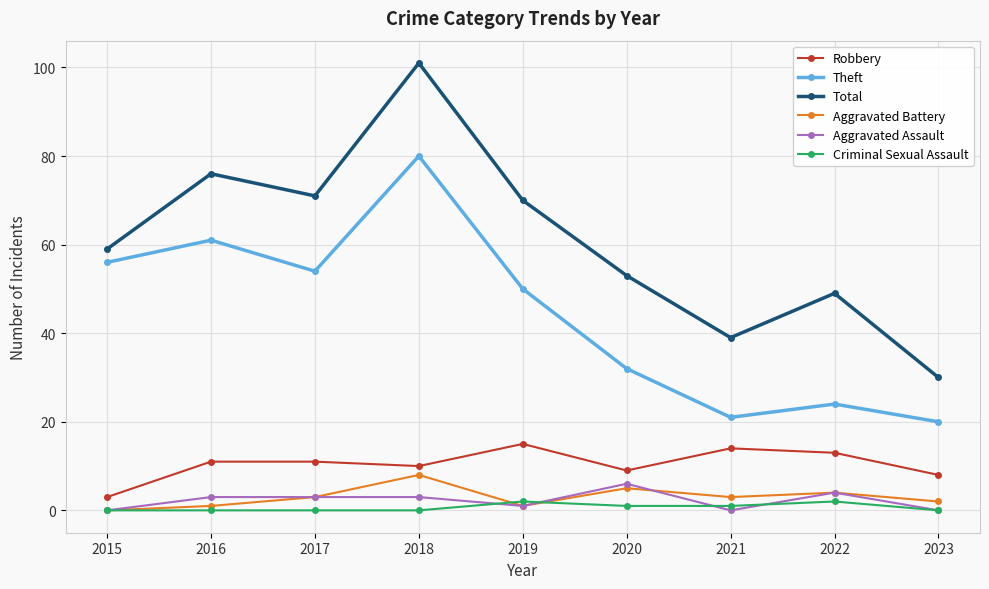

What is the difference between the highest and lowest values at 2017?

71